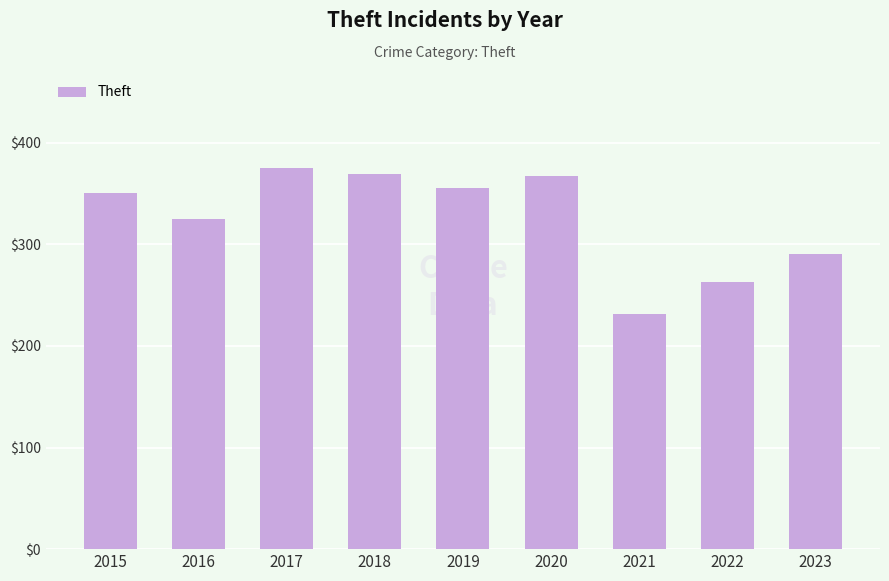

What is the smallest value displayed?

231